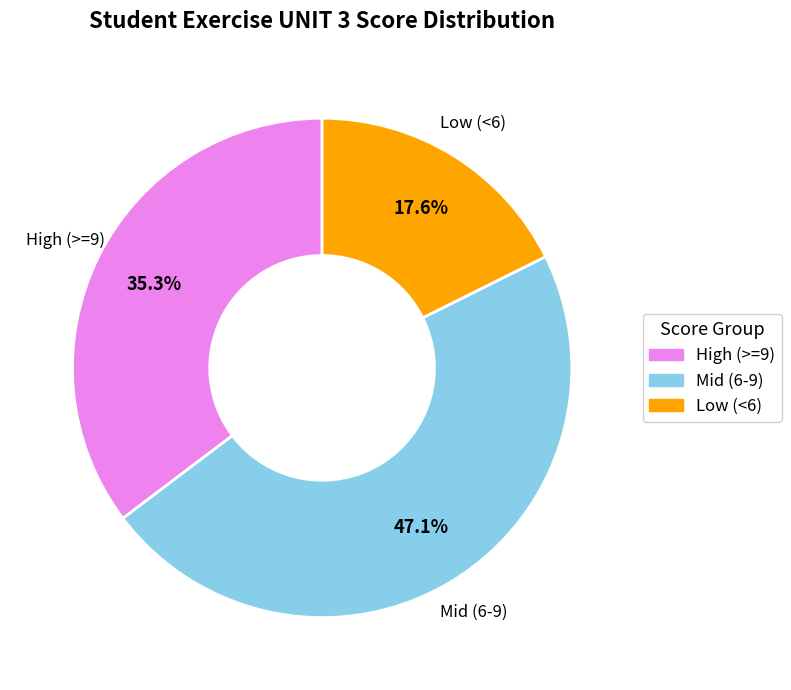

Which slice is the largest?

Mid (6-9)